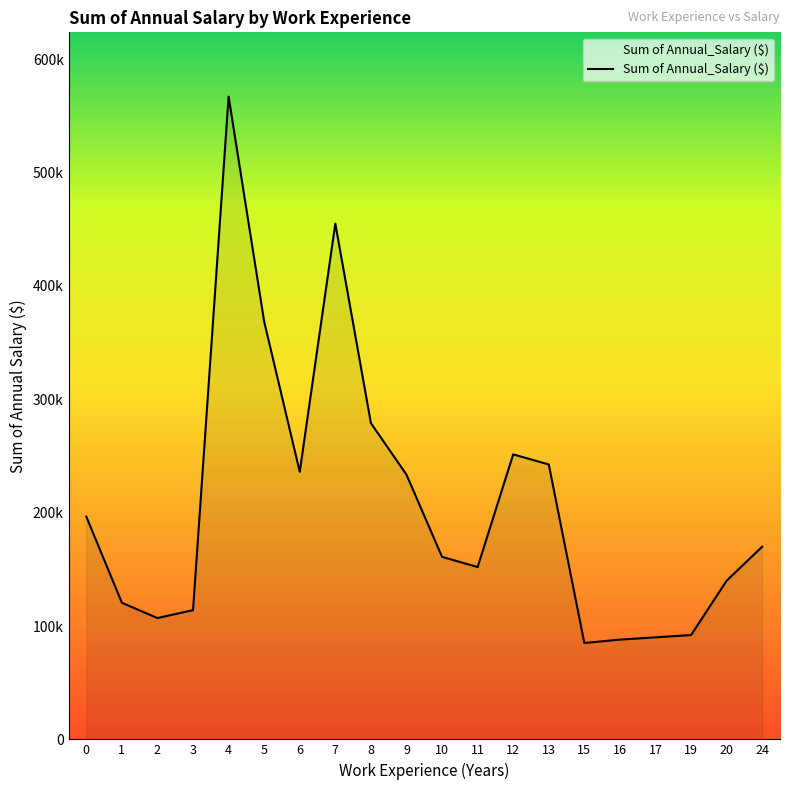

True or false: the data shows 132121 at 4.

False